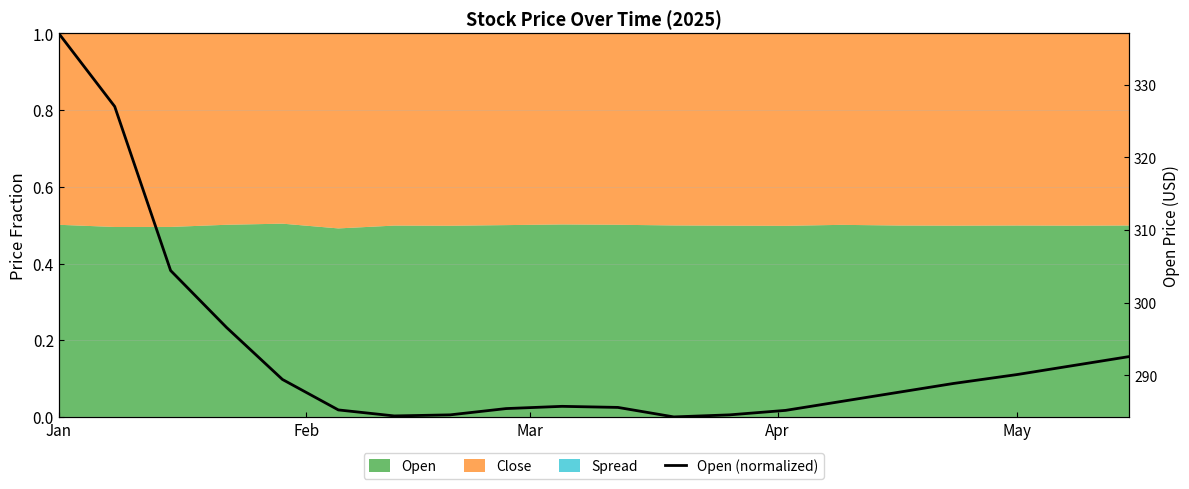

Which category has the highest value across all series?

Jan